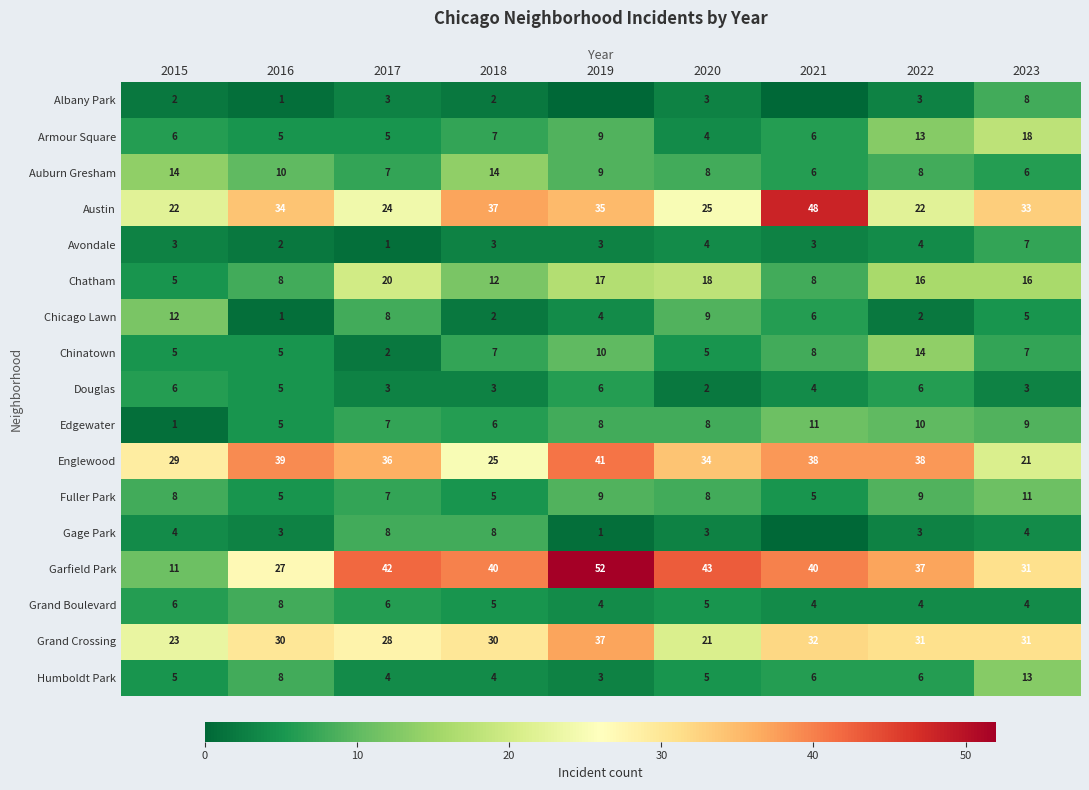

The Garfield Park series shows 25 at 2022. True or false?

False